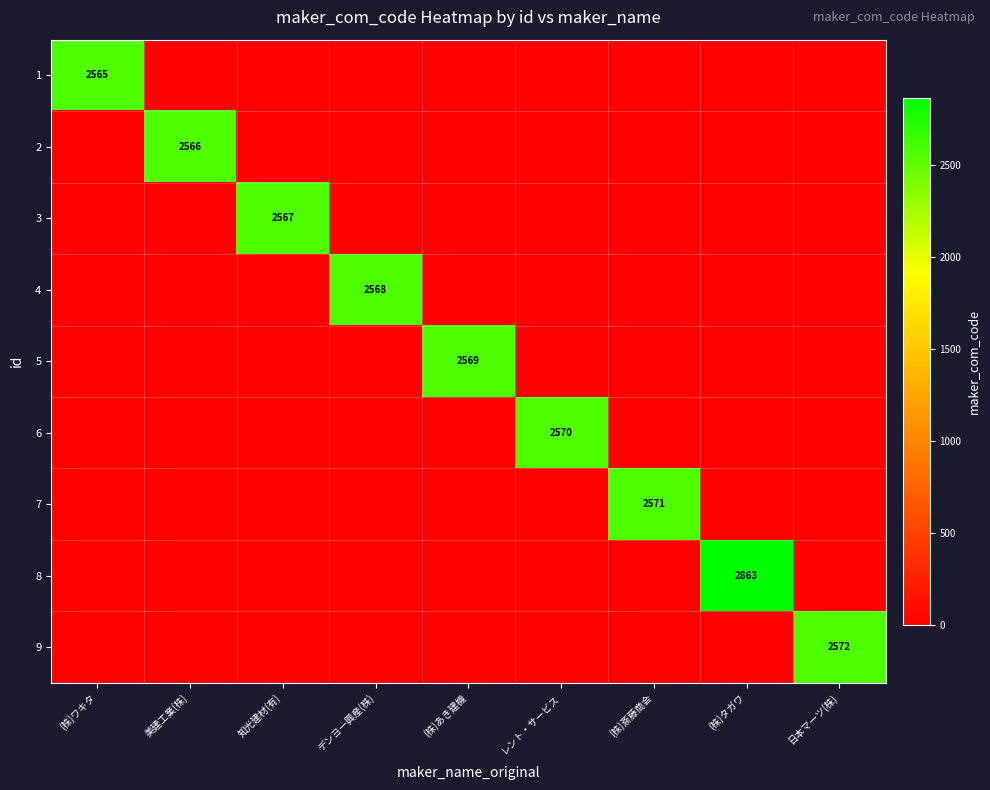

What is the total value across all series at 美建工業(株)?

2566